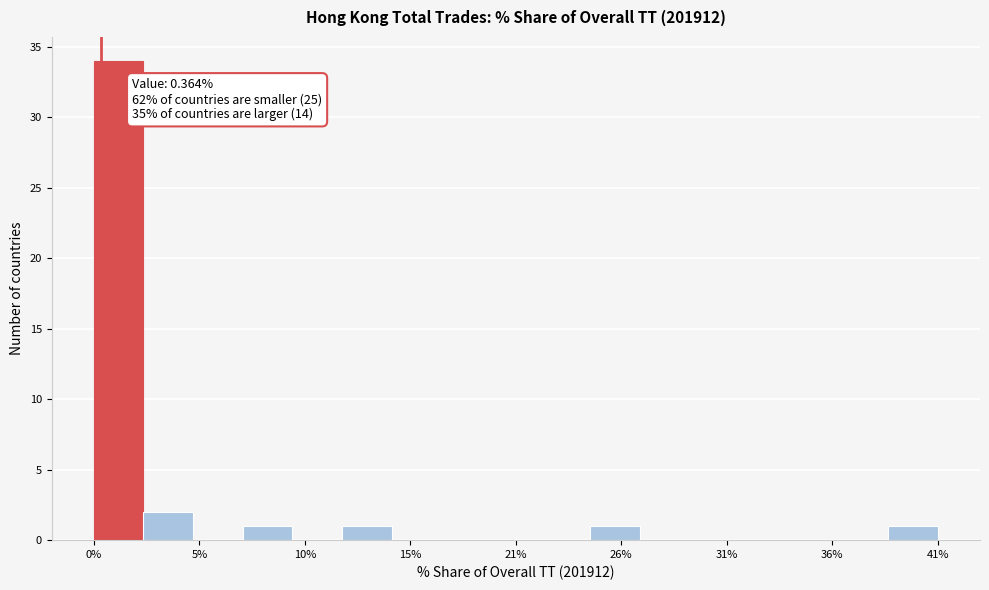

Read against the x-axis, roughly where is the centre of the tallest bar?

1